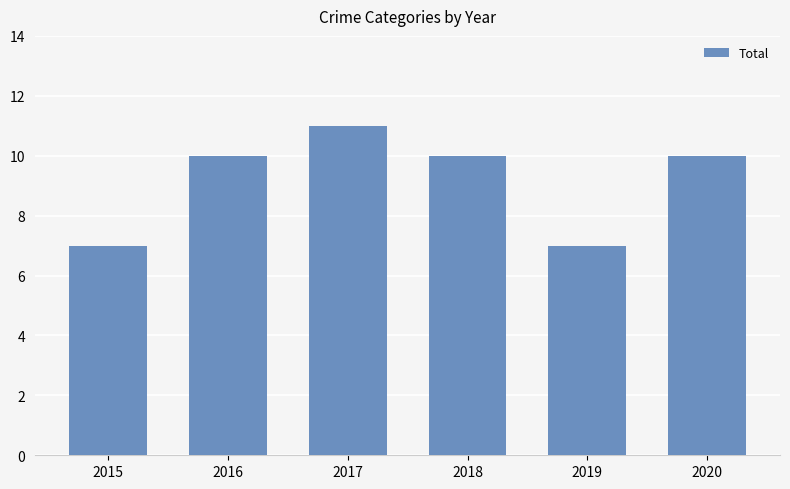

What is the difference between the second highest and minimum values?

3